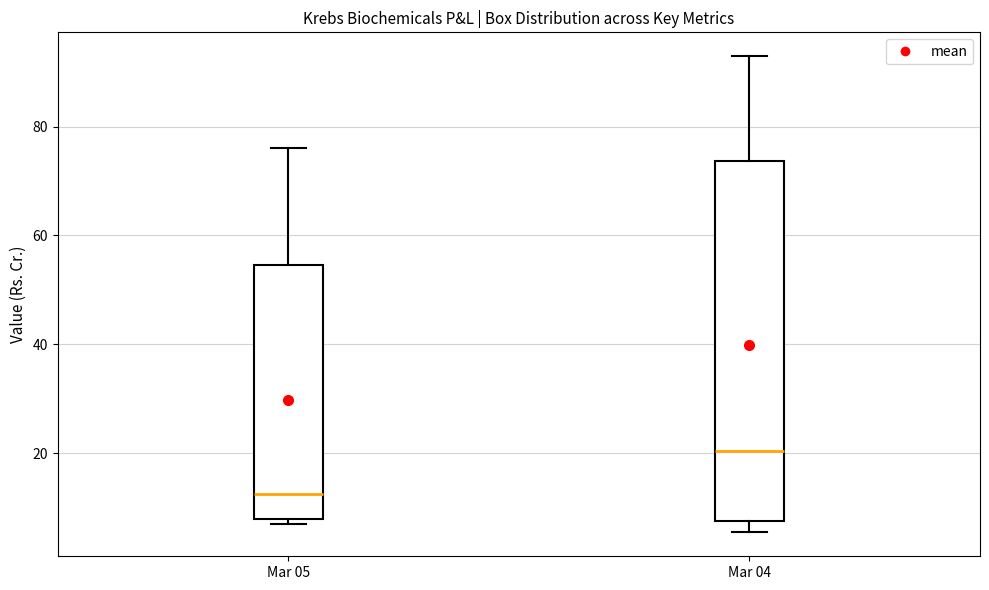

Reading left to right, transcribe this box plot: for each box, give where its median line is, the range the box spans, and where its two whiskers end, as read against the y-axis. The values are not printed on the chart, so give them approximately, as read against the axis.

Mar 05: median 12, box 8 to 54, whiskers 8 (just below the box's lower edge) to 76
Mar 04: median 20, box 8 to 74, whiskers 6 to 92